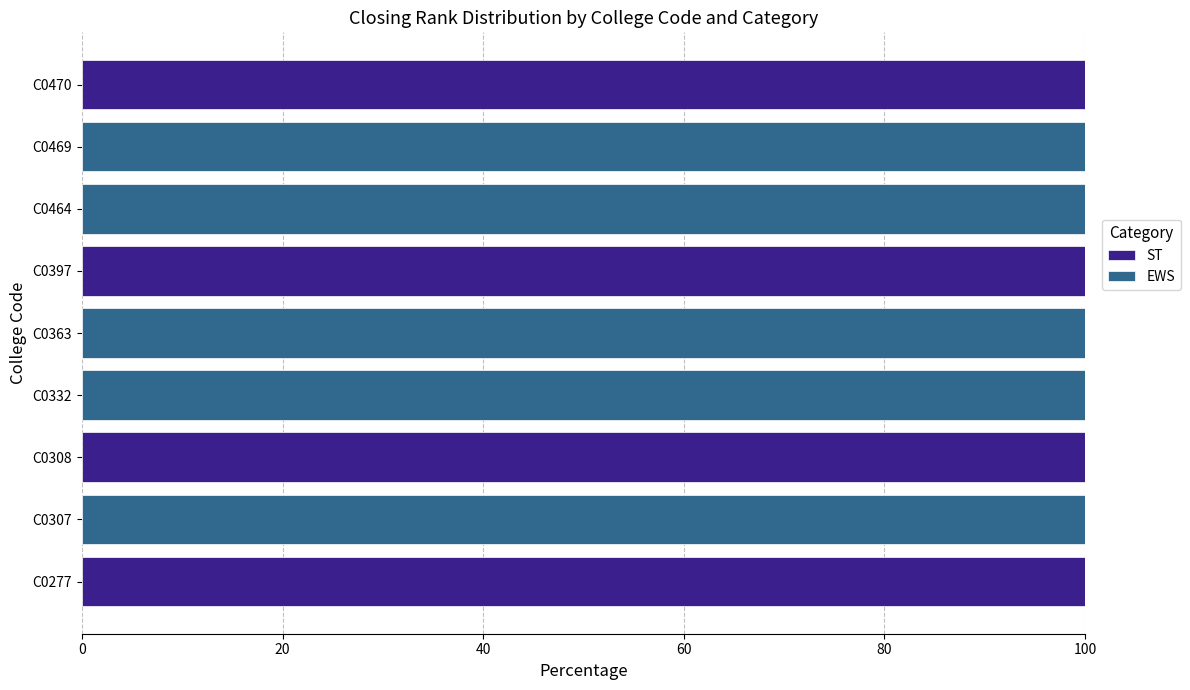

What is the highest value of the ST series?

100